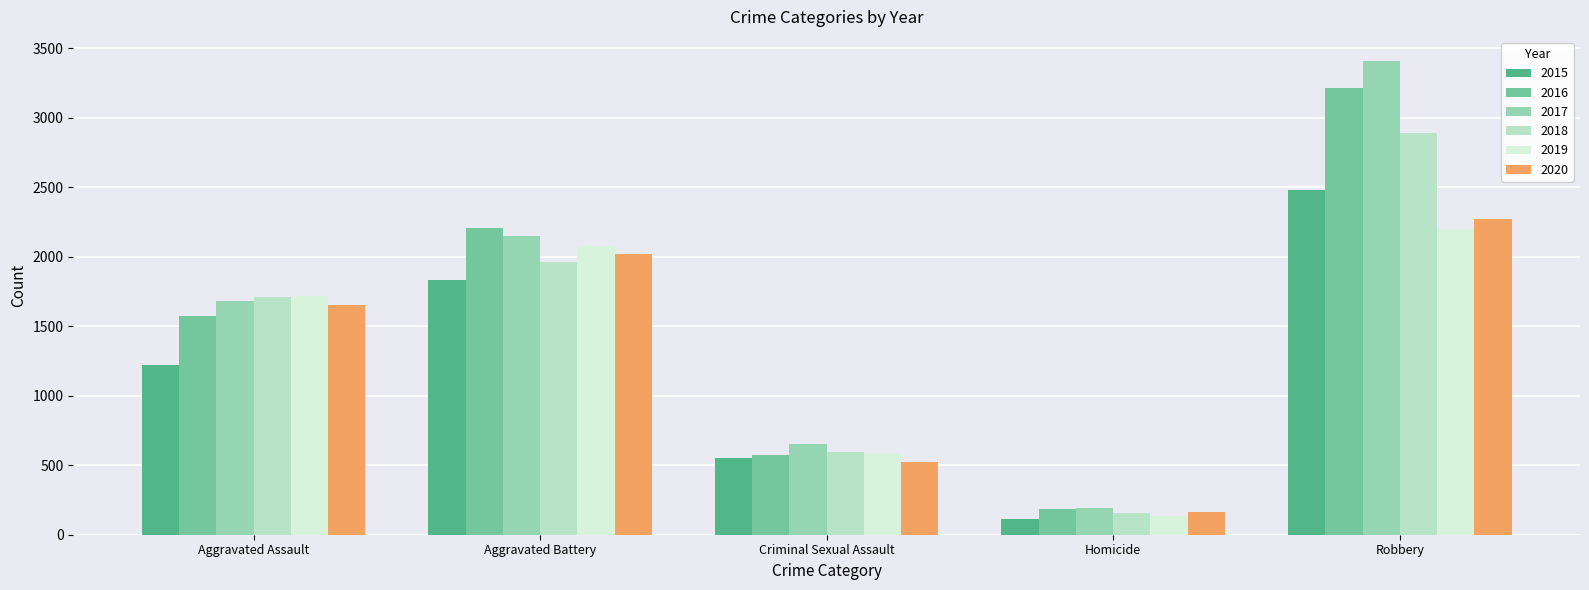

The value of 2016 at Aggravated Battery is 3237. True or false?

False